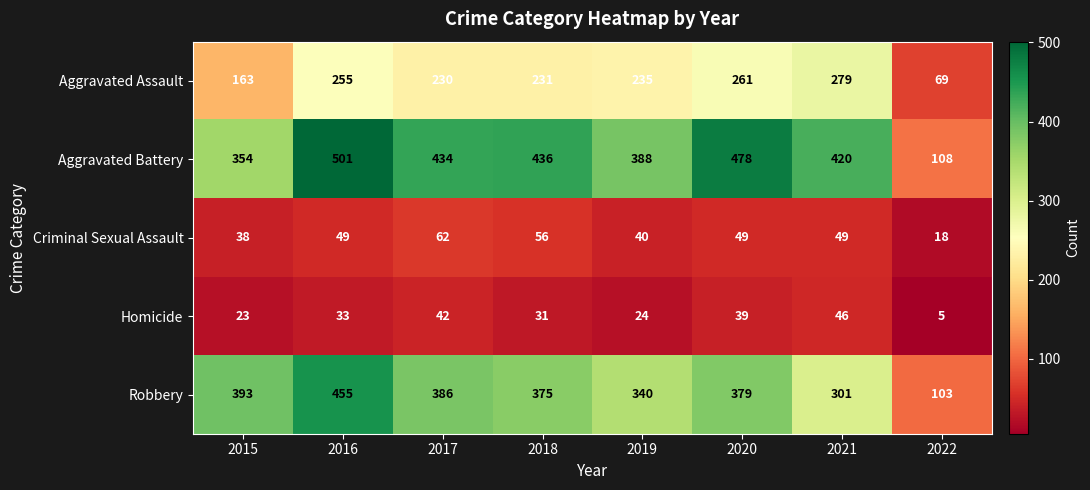

Rank the series at 2020 from lowest to highest value.

Homicide, Criminal Sexual Assault, Aggravated Assault, Robbery, Aggravated Battery